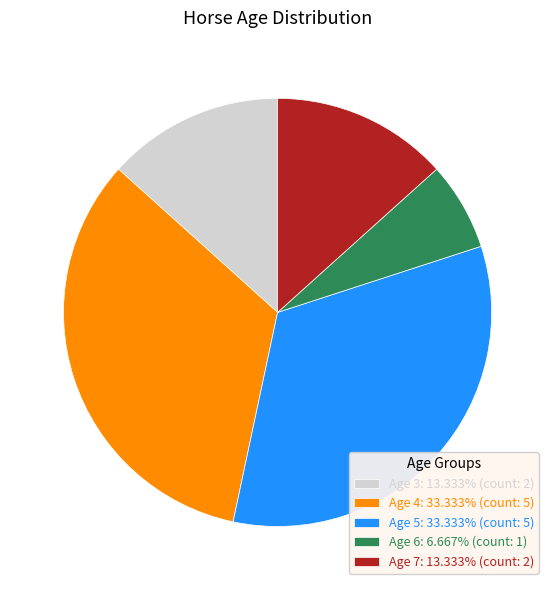

Which category has the smallest portion of the pie?

Age 6